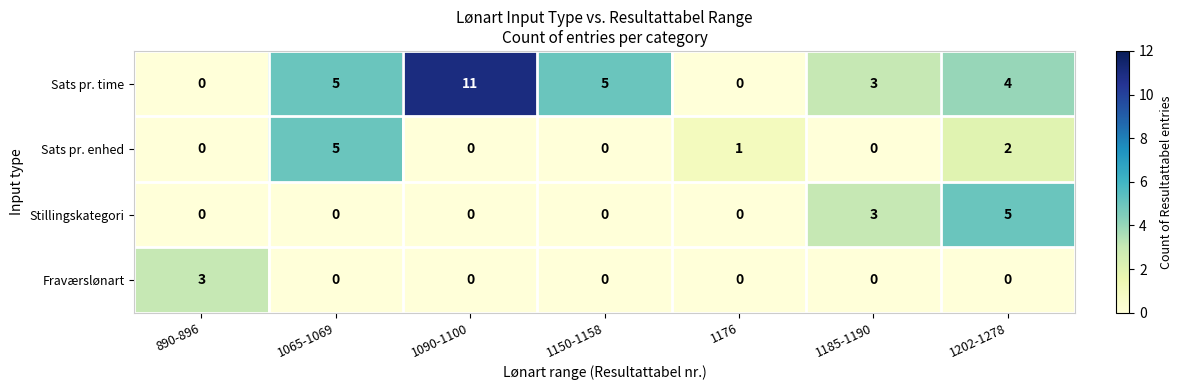

At which label does Stillingskategori reach its peak?

1202-1278